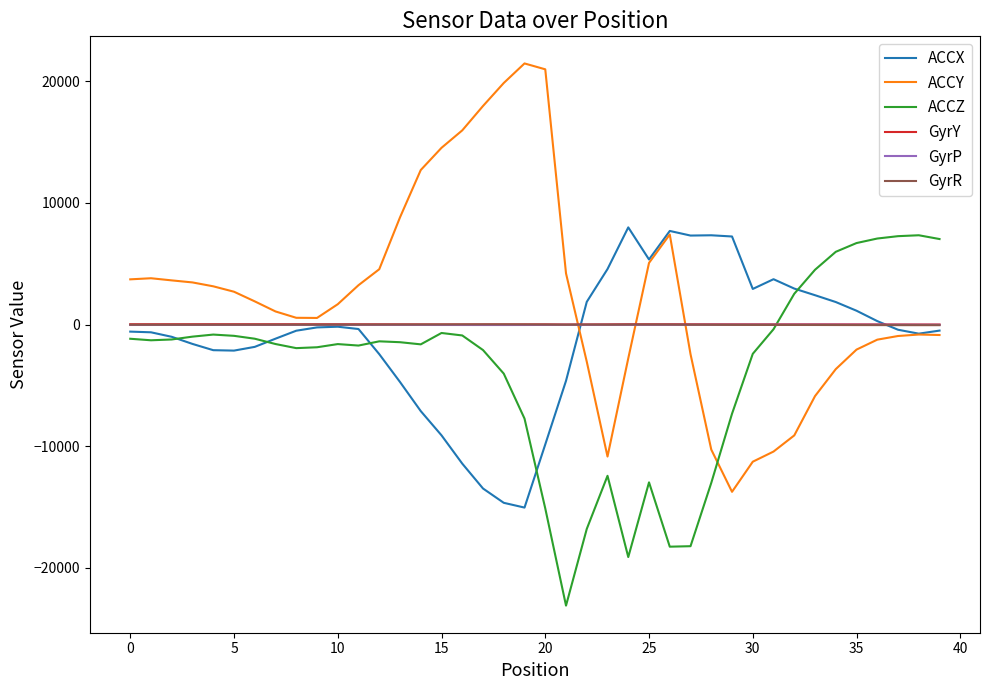

True or false: ACCZ and ACCY cross at least once.

True